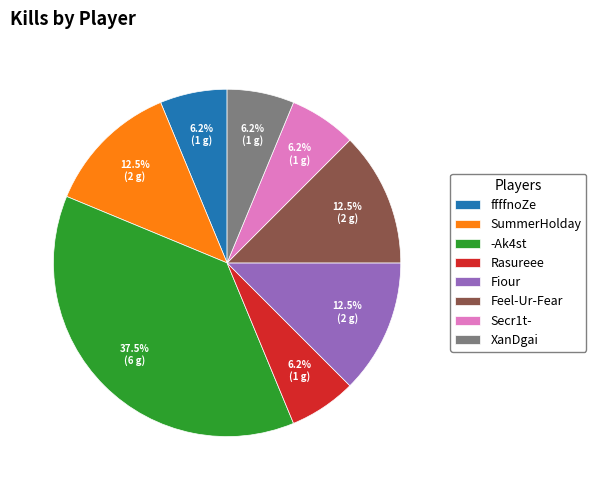

How many slices are in this pie chart?

8